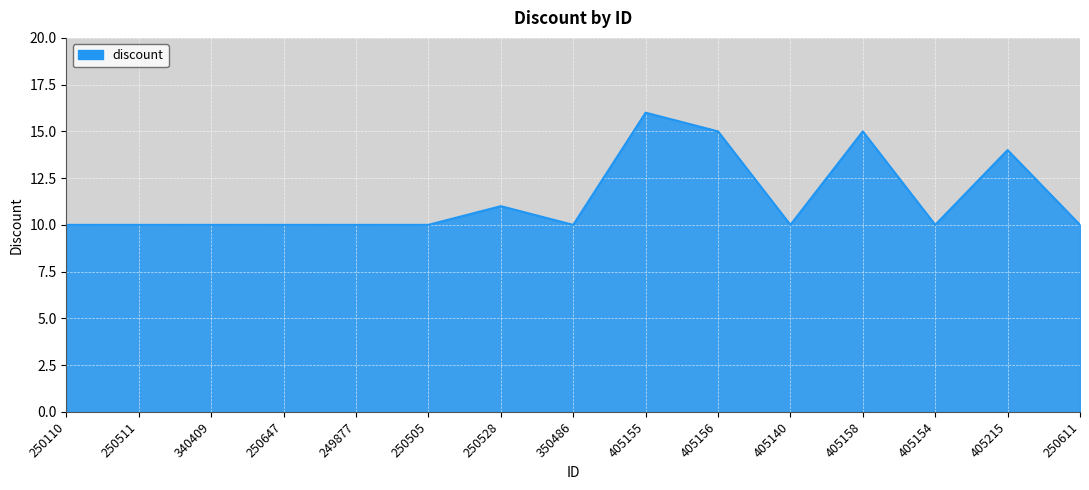

Between 405155 and 250611, which is larger?

405155